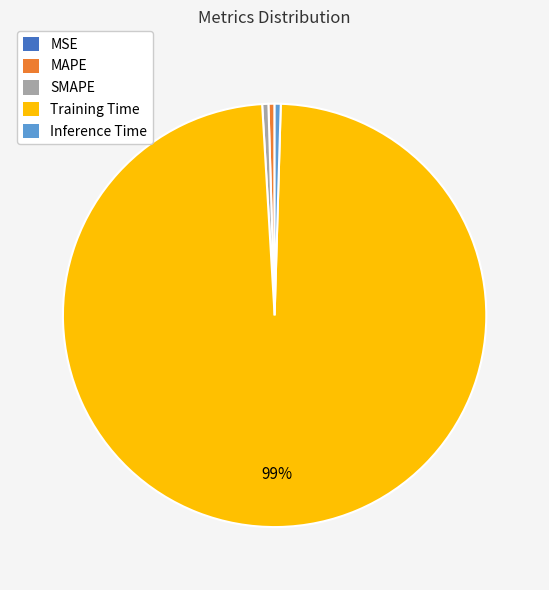

To the nearest percent, what is the average slice percentage?

20%